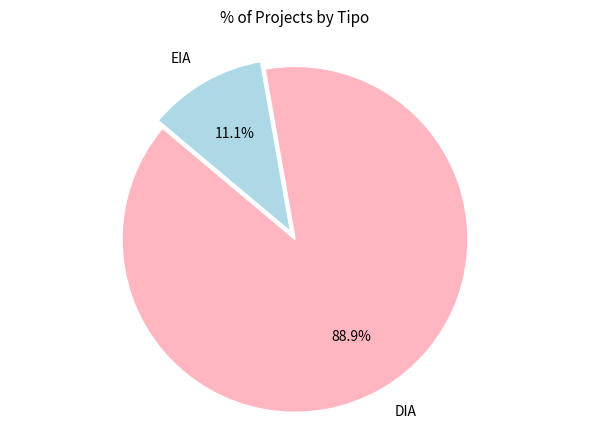

True or false: DIA accounts for 99% of the total.

False